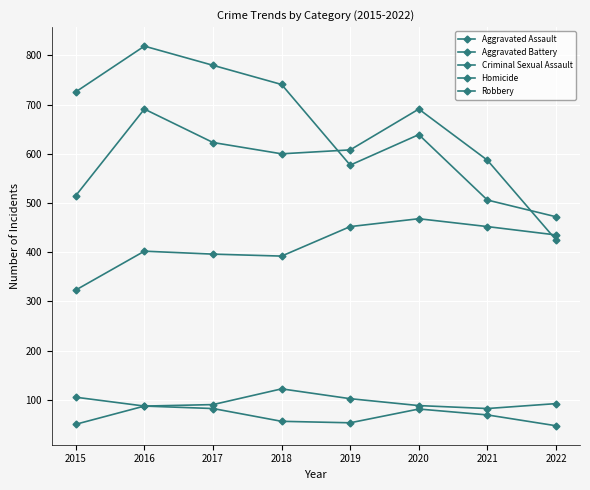

List the series in order of their peak value, lowest first.

Homicide, Criminal Sexual Assault, Aggravated Assault, Aggravated Battery, Robbery